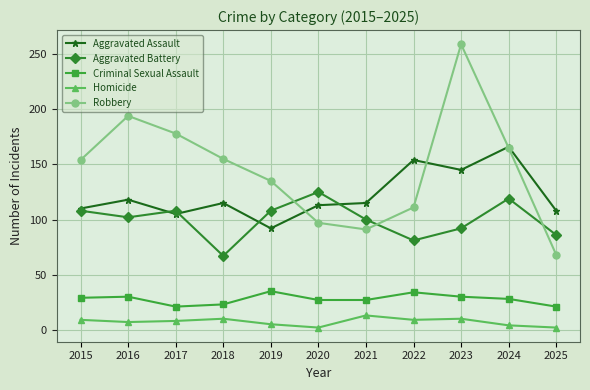

The value of Aggravated Assault at 2021 is 115. True or false?

True